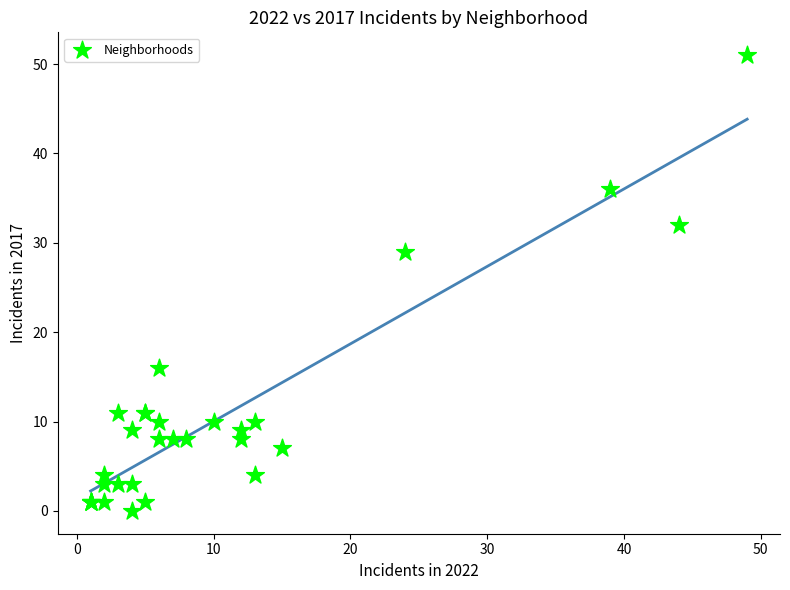

What Y value in the scatter plot is closest to 25?

29